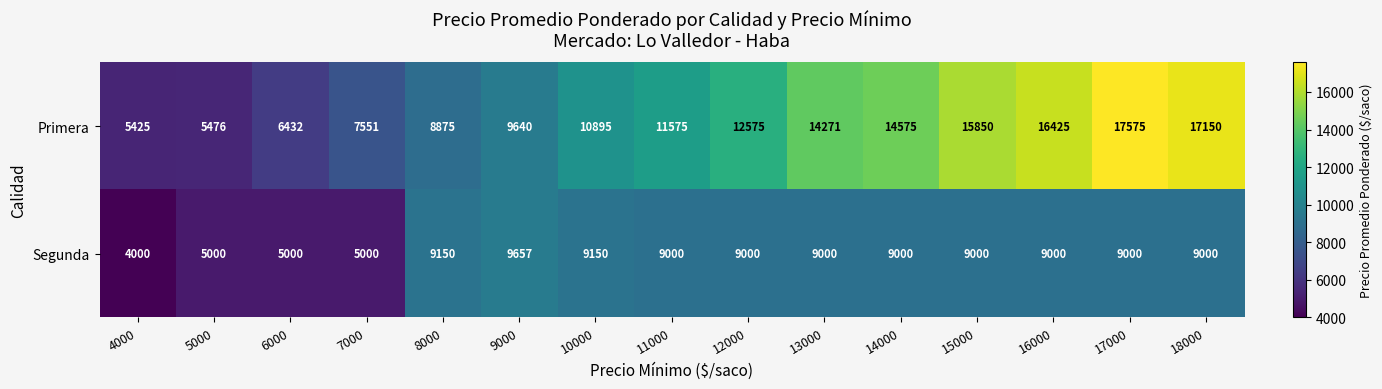

Which series has the largest total across all categories?

Primera